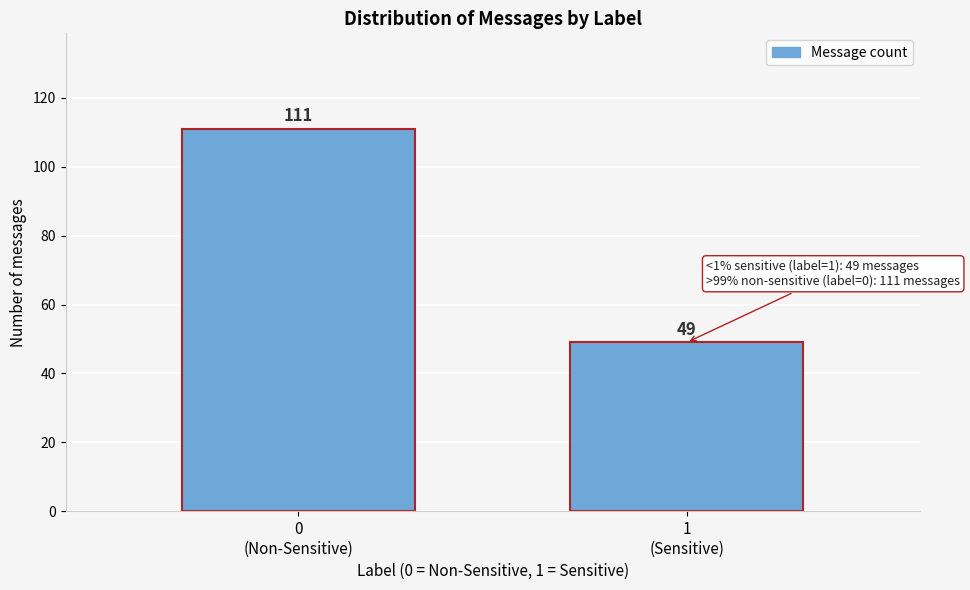

Reading left to right, extract all data points from this chart.

111	49